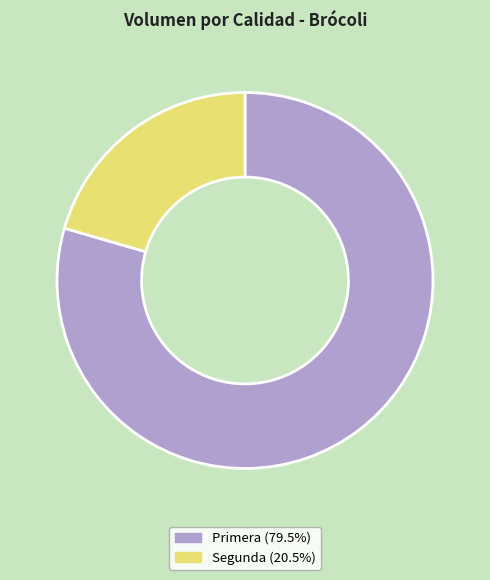

Rank the categories by value from highest to lowest.

Primera, Segunda